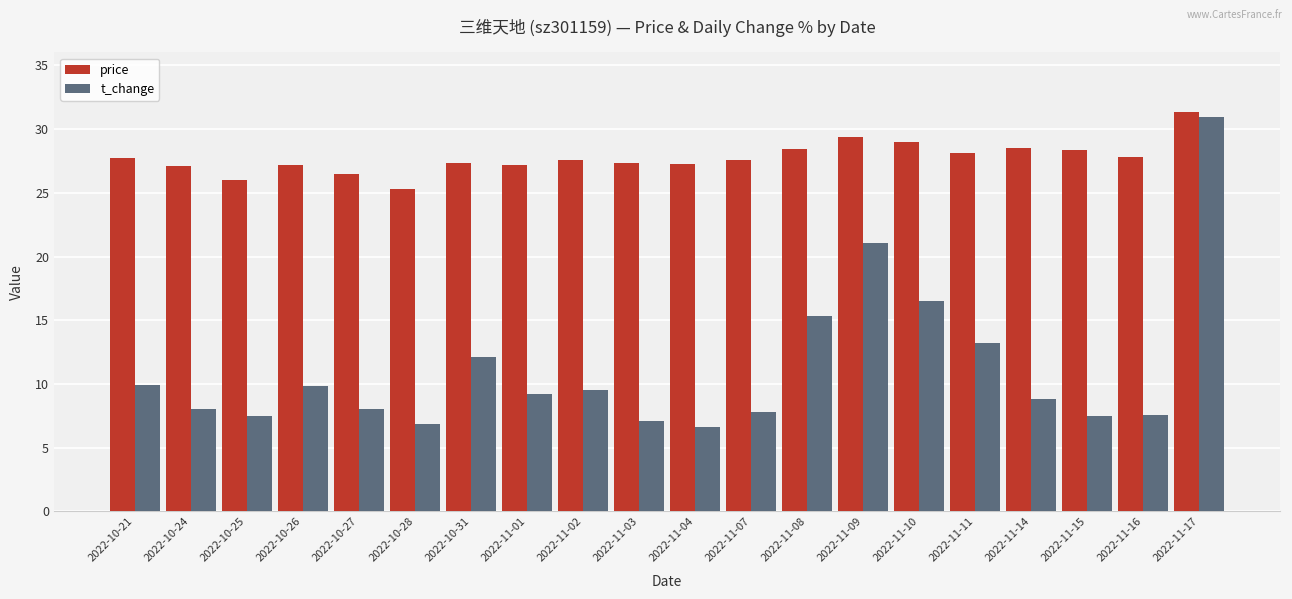

What is the maximum value for t_change?

31.0